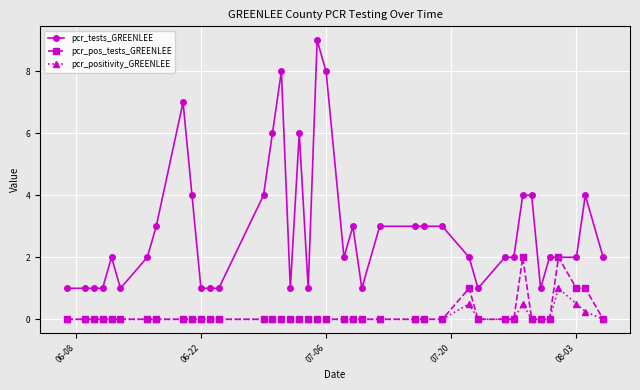

Which series has the largest range (max minus min)?

pcr_tests_GREENLEE